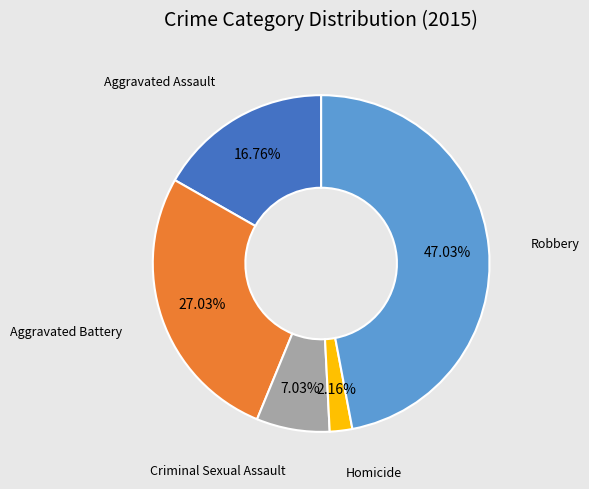

Does any single category account for the majority?

No